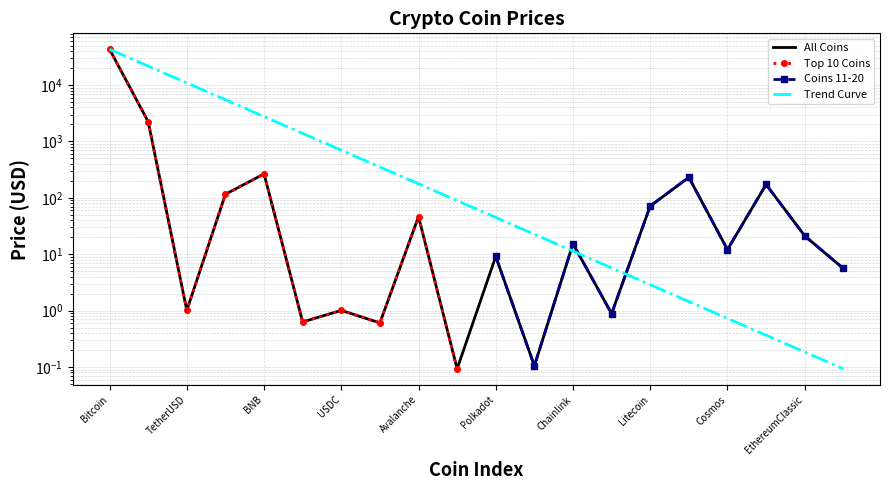

How many values exceed 15?

10